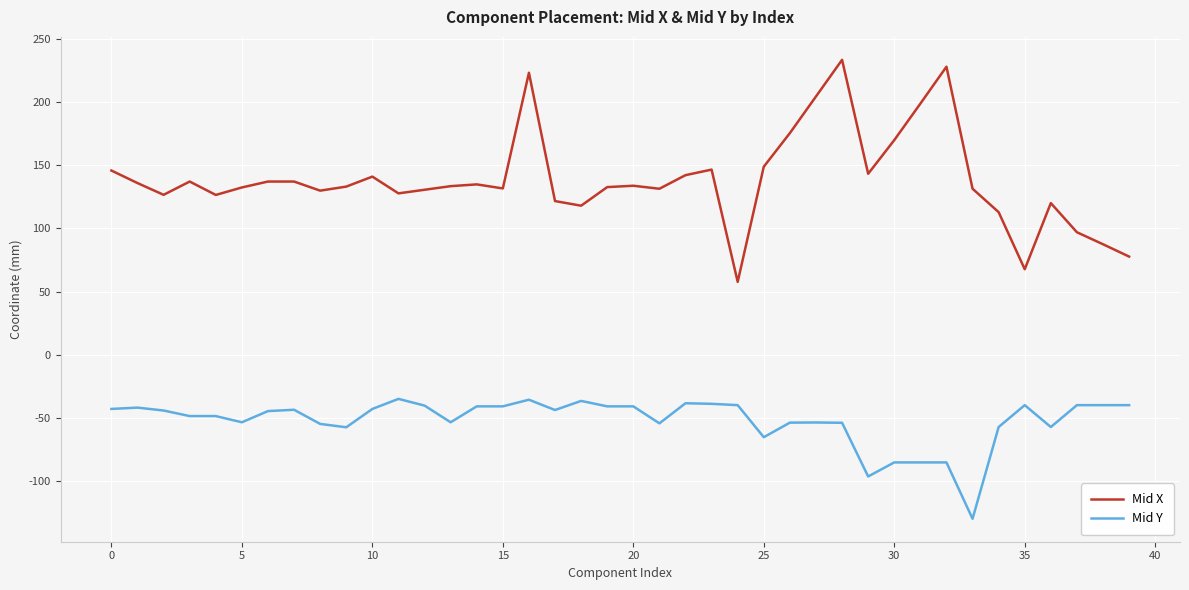

Which series has the largest range (max minus min)?

Mid X